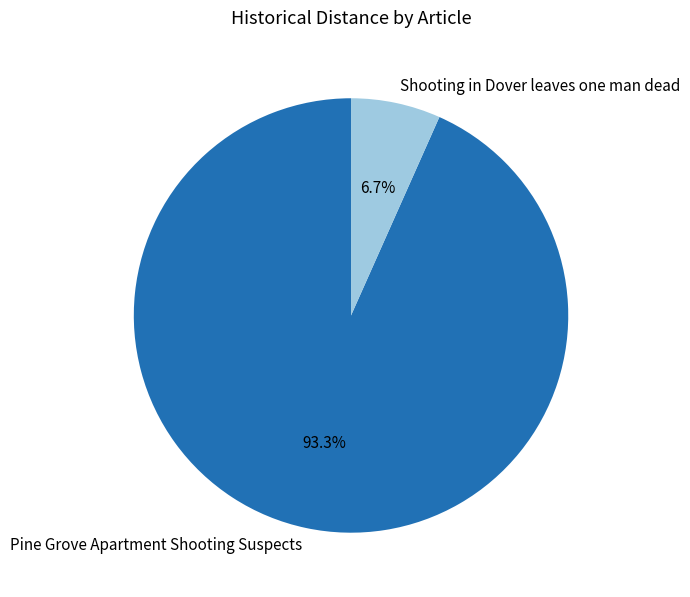

To the nearest percent, what percentage of the pie is Shooting in Dover leaves one man dead?

7%